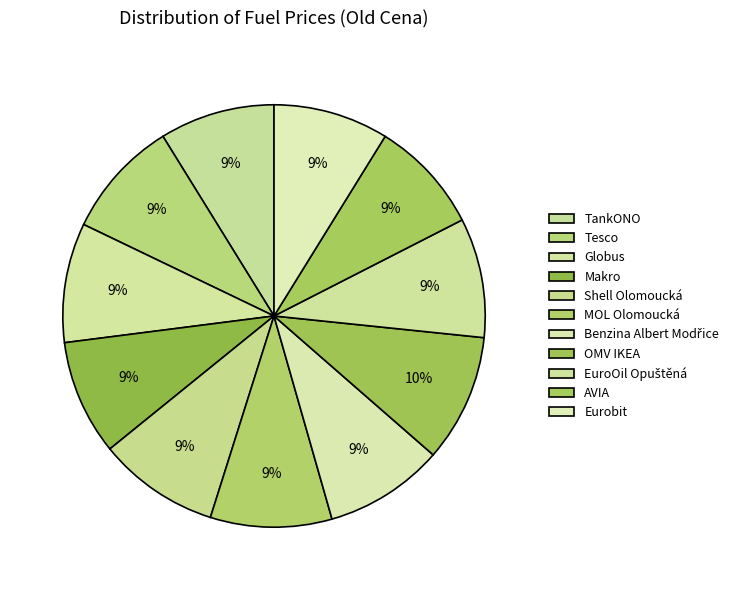

How many slices are in this pie chart?

11